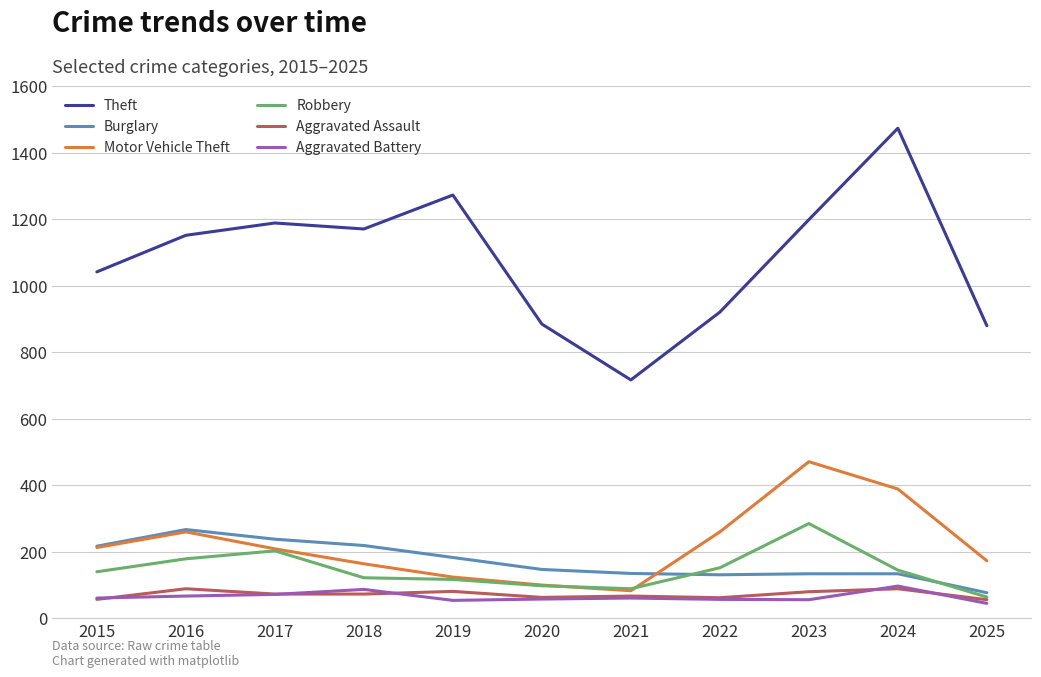

What is the difference between the highest and lowest values at 2025?

835